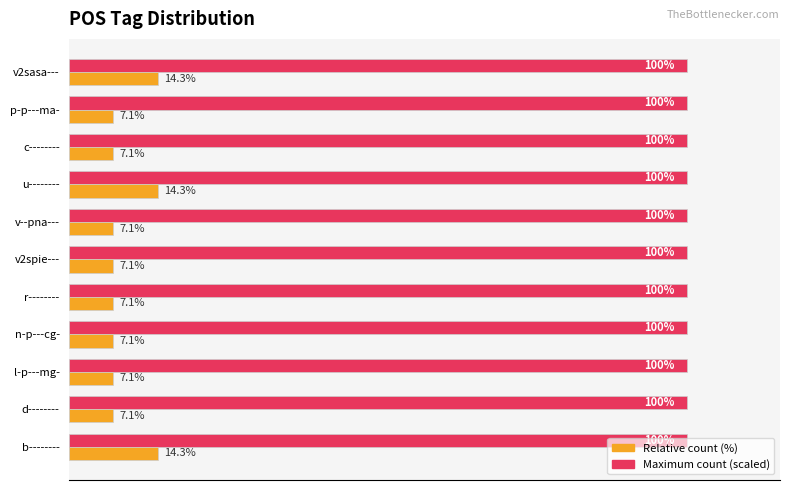

Rank the series by their maximum value, from highest to lowest.

Maximum count (scaled), Relative count (%)